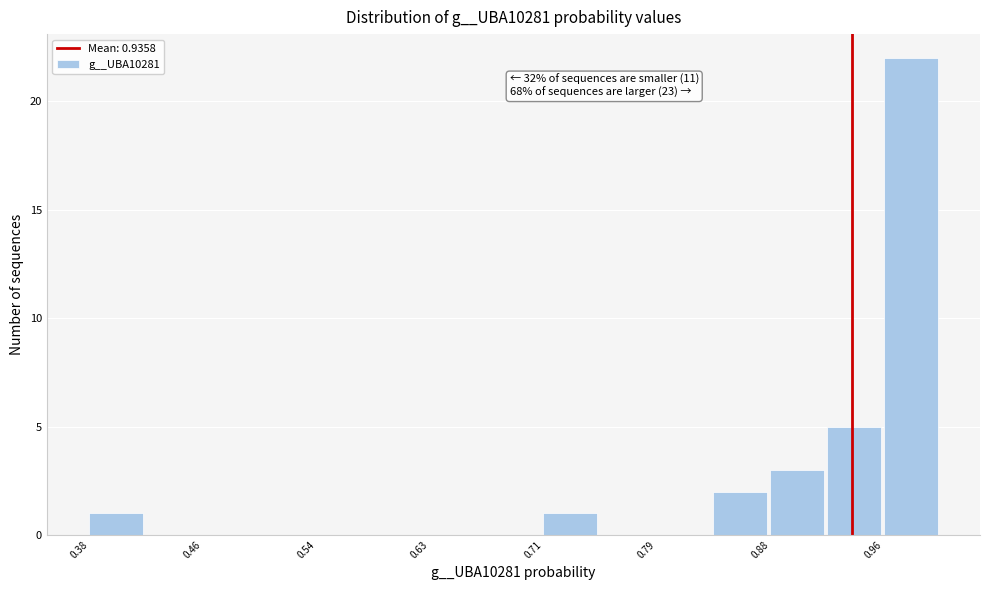

Over which range of the x-axis is the bar tallest?

0.96 to 1.00